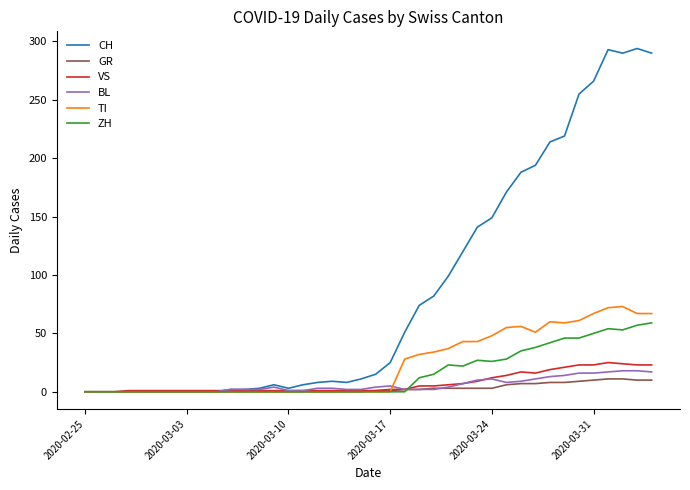

Which series has the largest total across all categories?

CH